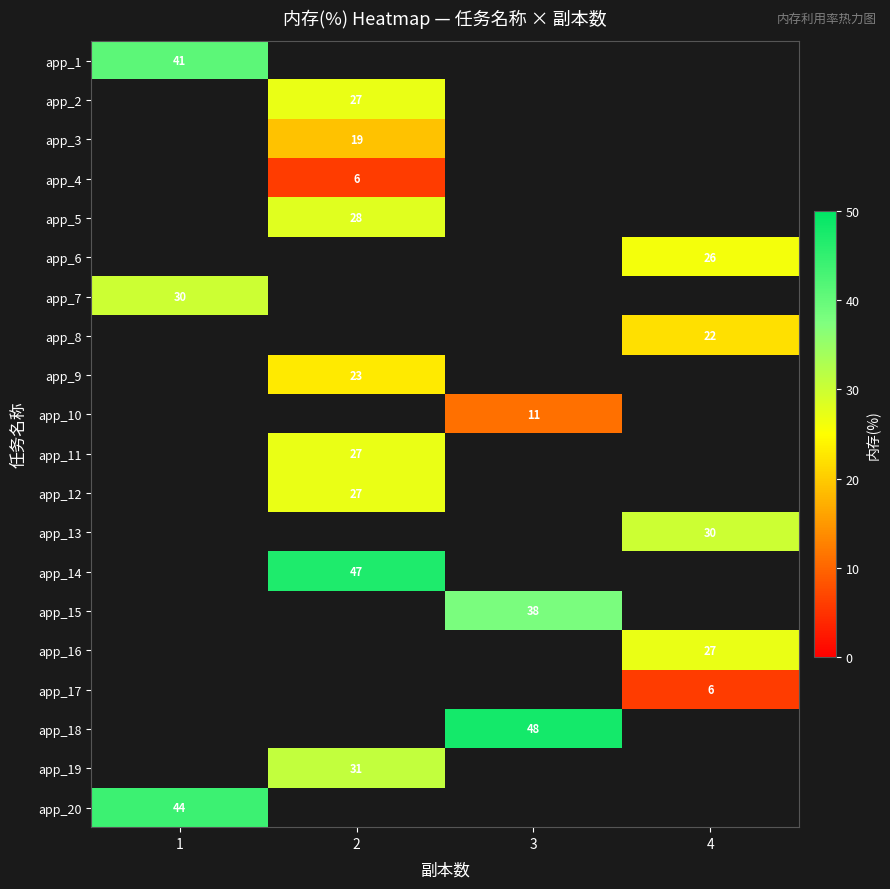

Is the value of app_15 at 4 greater than the value of app_1 at 3?

No